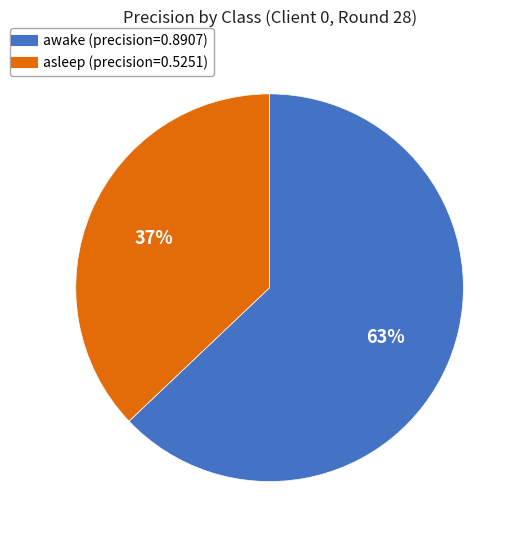

Rank the categories by value from highest to lowest.

awake, asleep